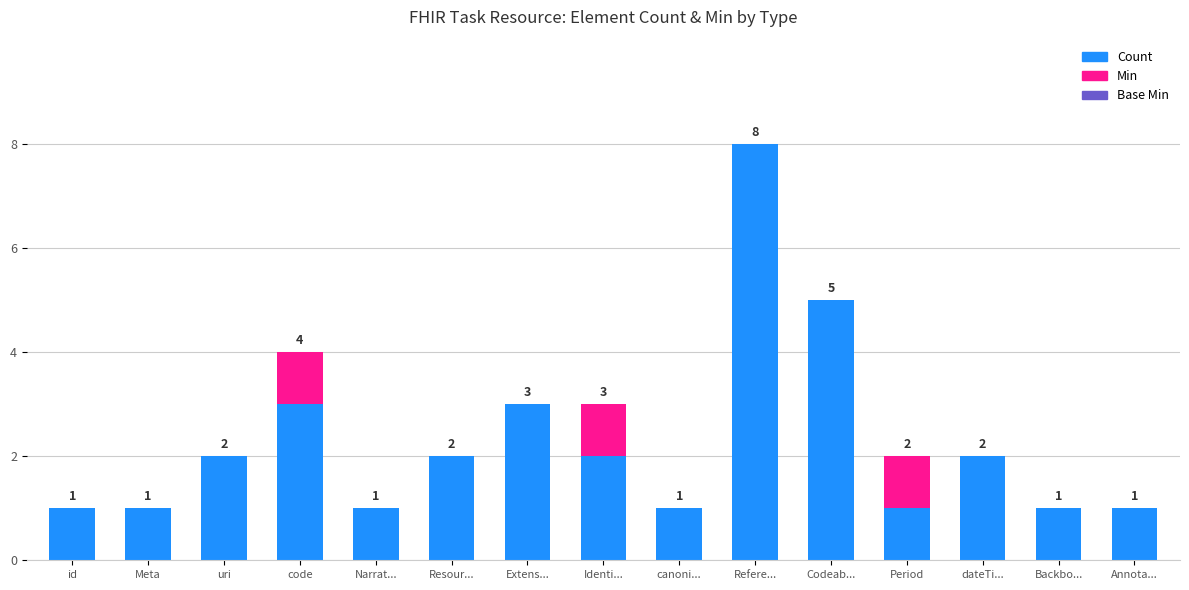

At which label does Count reach its peak?

Refere...